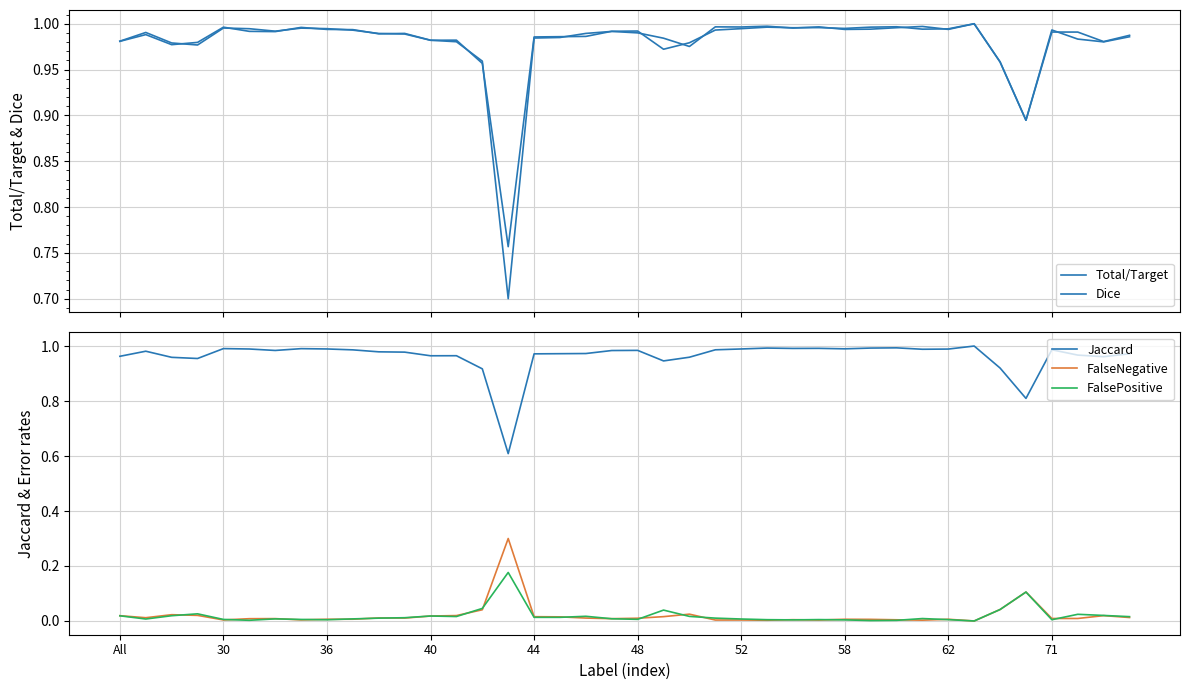

True or false: FalseNegative and Jaccard intersect in this chart.

False